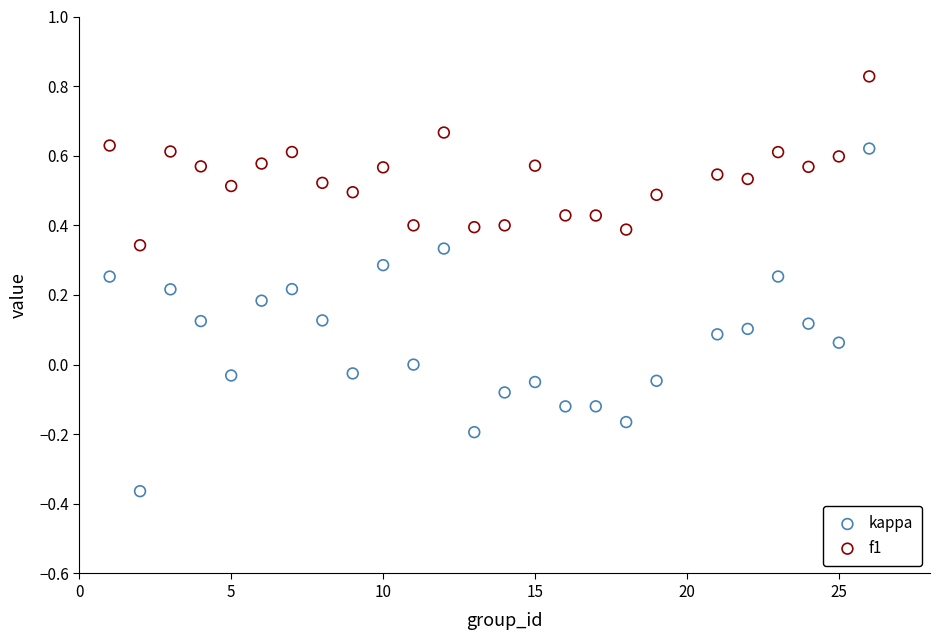

Which series reaches the maximum Y coordinate?

f1